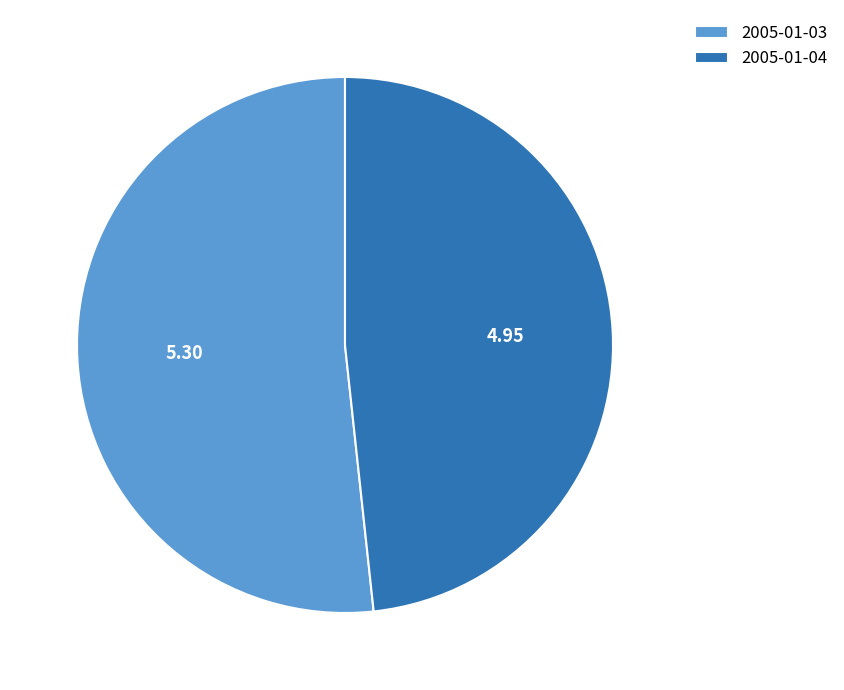

Rank the categories by value from lowest to highest.

2005-01-04, 2005-01-03